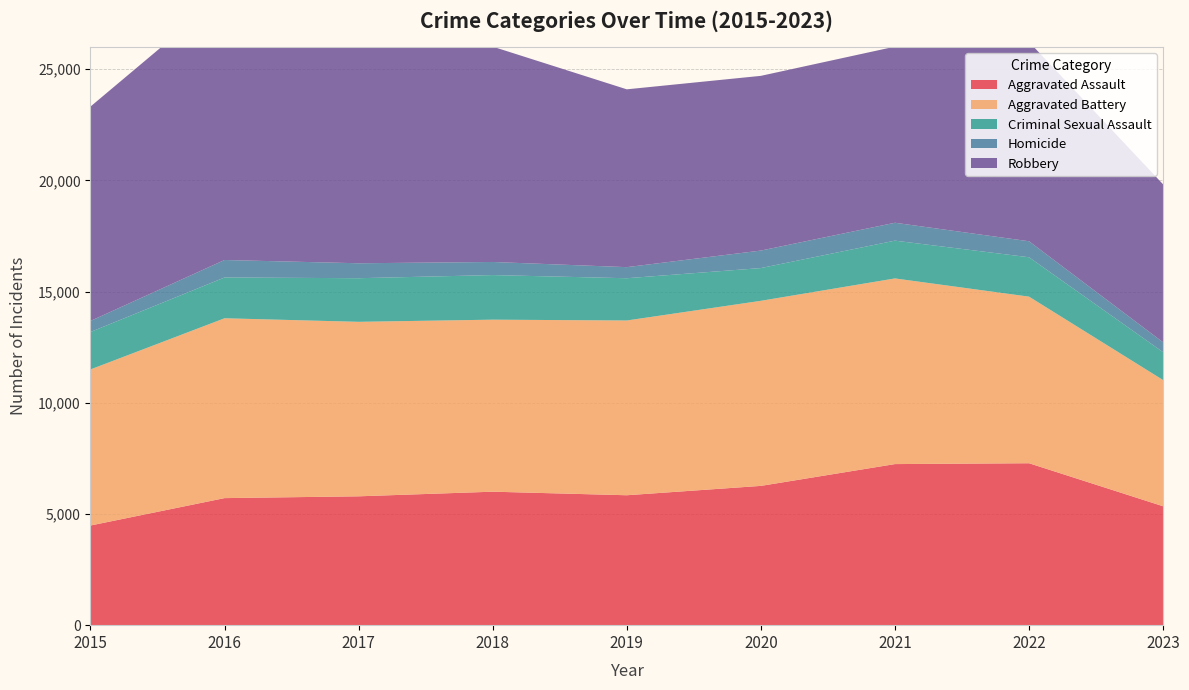

Reading left to right, extract all data points from this chart.

Aggravated Assault: 2015=4480	2016=5712	2017=5793	2018=6001	2019=5841	2020=6262	2021=7242	2022=7280	2023=5346
Aggravated Battery: 2015=7018	2016=8086	2017=7845	2018=7734	2019=7857	2020=8321	2021=8347	2022=7490	2023=5673
Criminal Sexual Assault: 2015=1683	2016=1834	2017=1961	2018=2005	2019=1900	2020=1472	2021=1699	2022=1771	2023=1254
Homicide: 2015=496	2016=786	2017=672	2018=589	2019=498	2020=787	2021=804	2022=719	2023=443
Robbery: 2015=9638	2016=11960	2017=11880	2018=9681	2019=7995	2020=7855	2021=7918	2022=8964	2023=7102